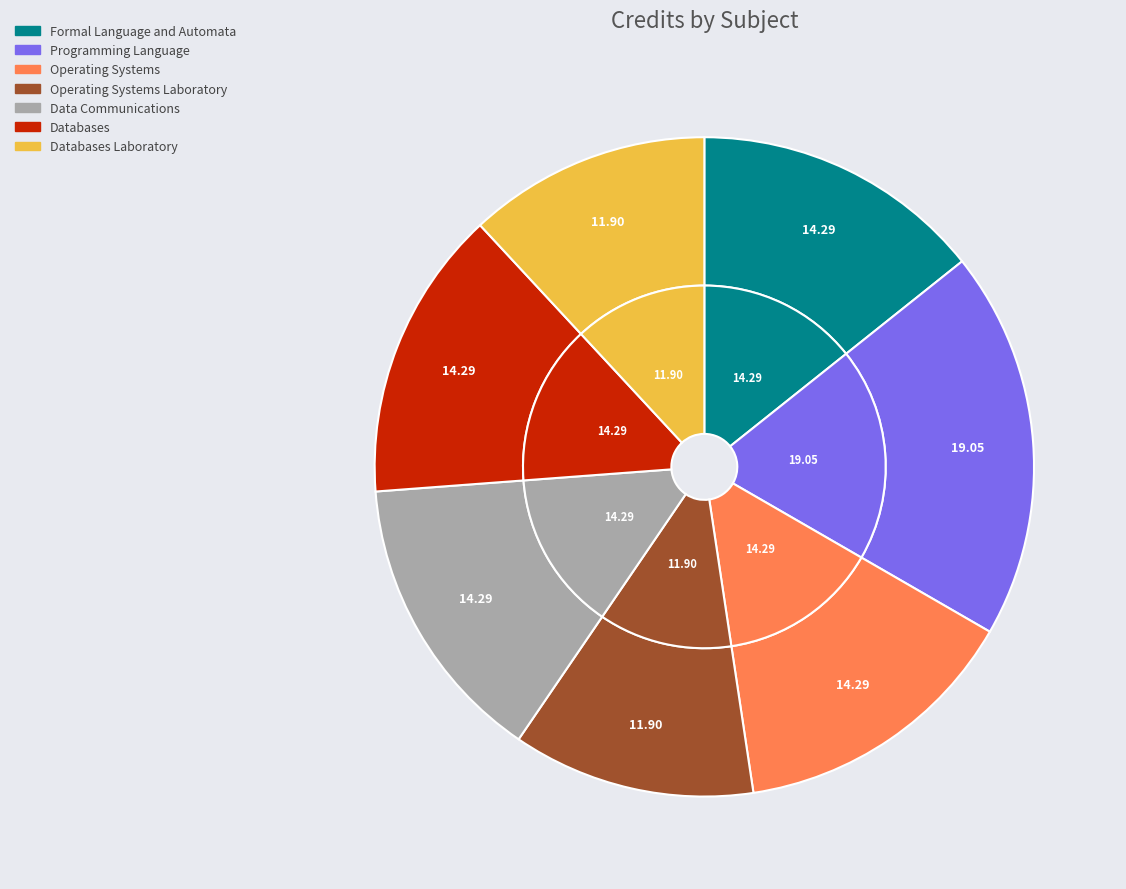

How much of the chart is everything except Databases Laboratory?

88.1%